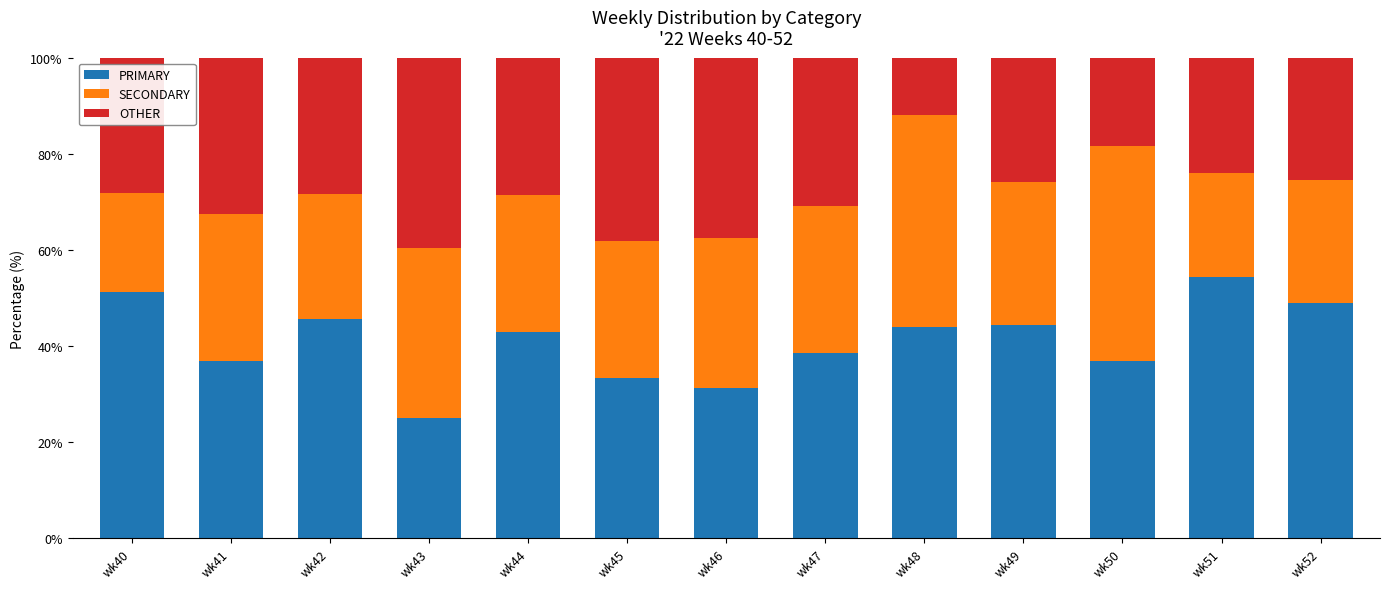

Is it true that PRIMARY equals 25.0 at wk43?

True